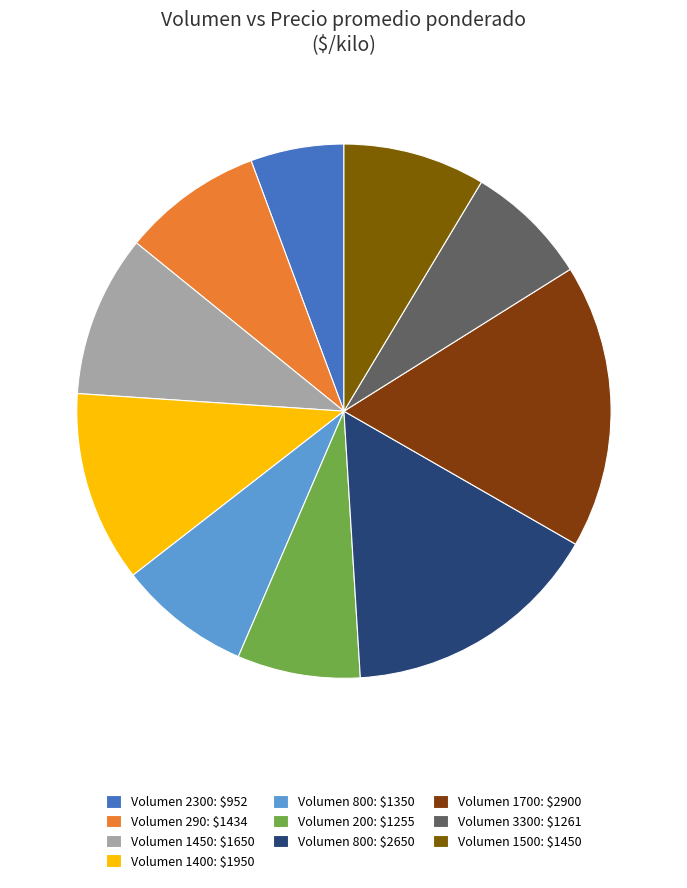

How many slices are in this pie chart?

10